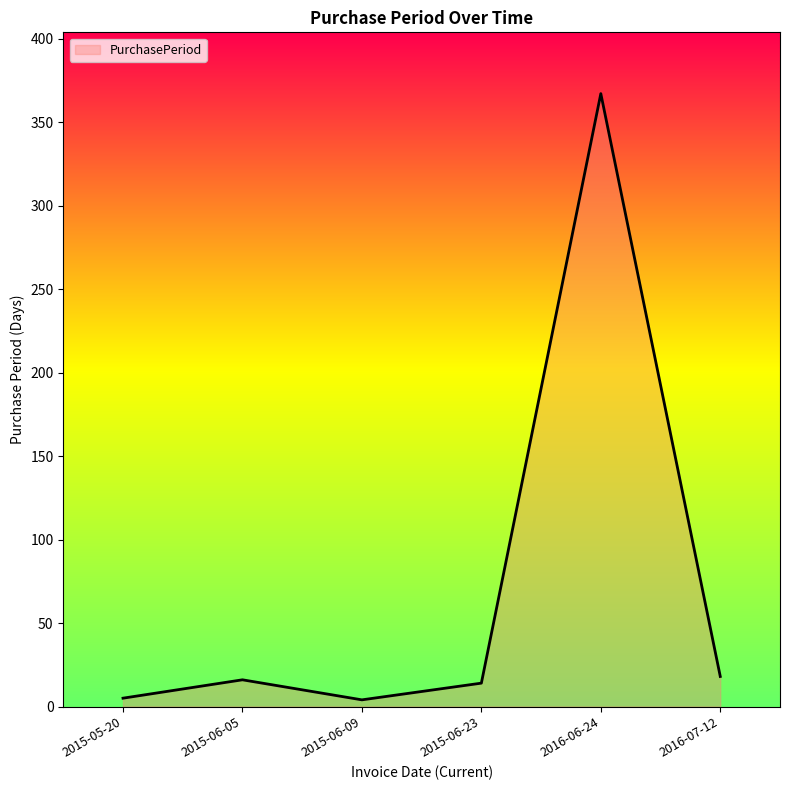

Where is the first local maximum?

2015-06-05